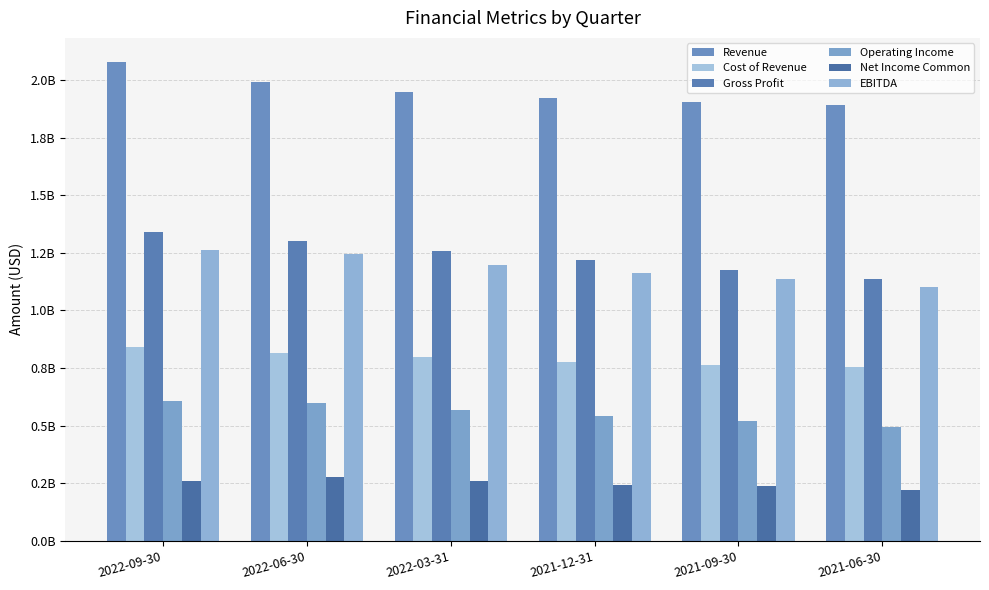

What is the total value across all series at 2022-09-30?

6389565200